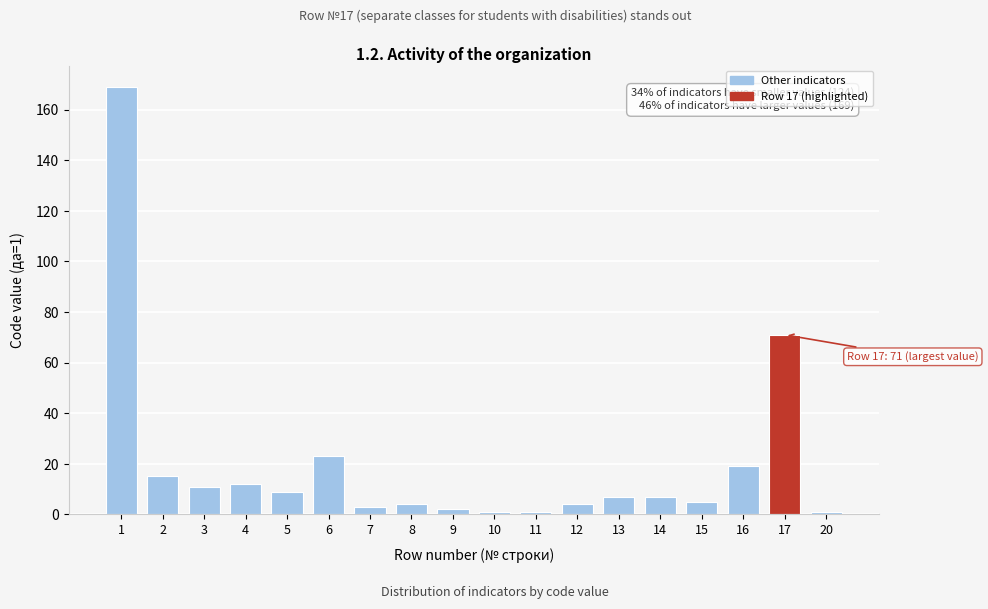

Reading left to right, transcribe all the data shown in this chart.

169	15	11	12	9	23	3	4	2	1	1	4	7	7	5	19	71	1